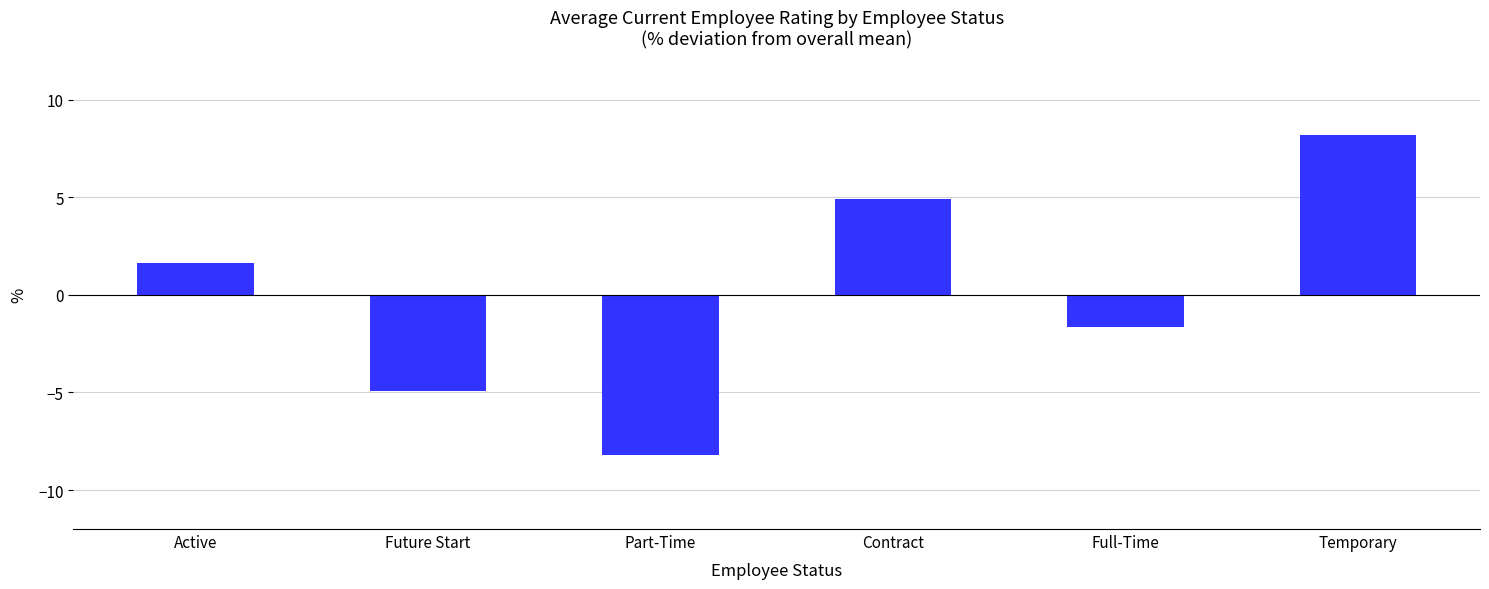

Is it true that the value at Active is 1.6?

True